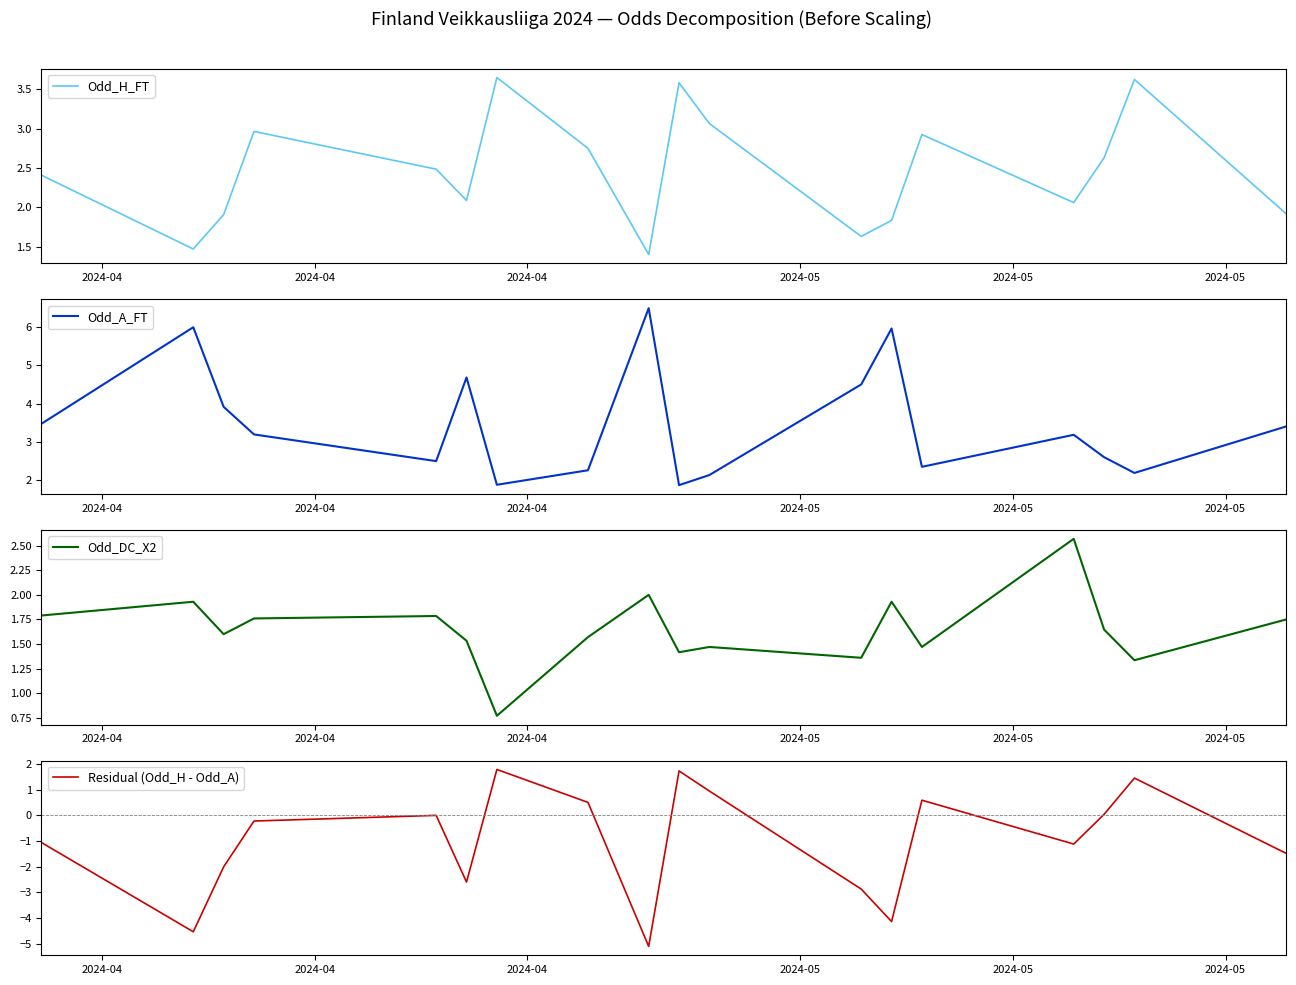

Rank the series by their maximum value, from highest to lowest.

Odd_A_FT, Odd_H_FT, Odd_DC_X2, Residual (Odd_H - Odd_A)